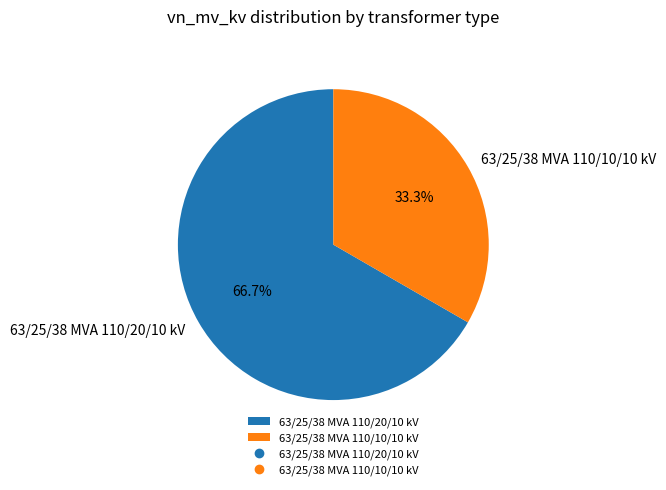

Is it true that 63/25/38 MVA 110/20/10 kV is 80% of the pie?

False